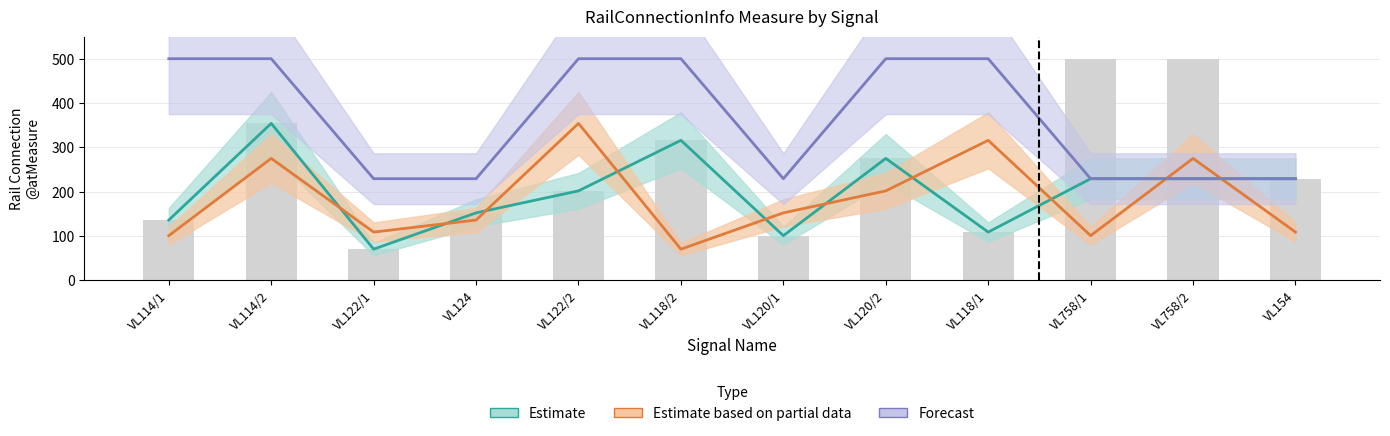

What is the minimum value for Forecast?

229.3